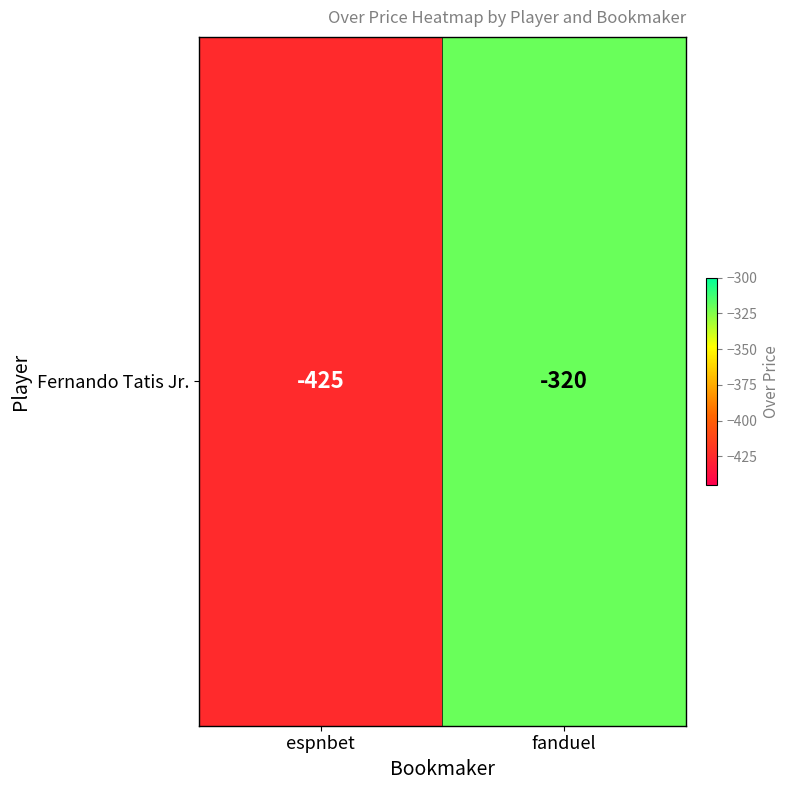

List the labels in order of value, largest first.

fanduel, espnbet